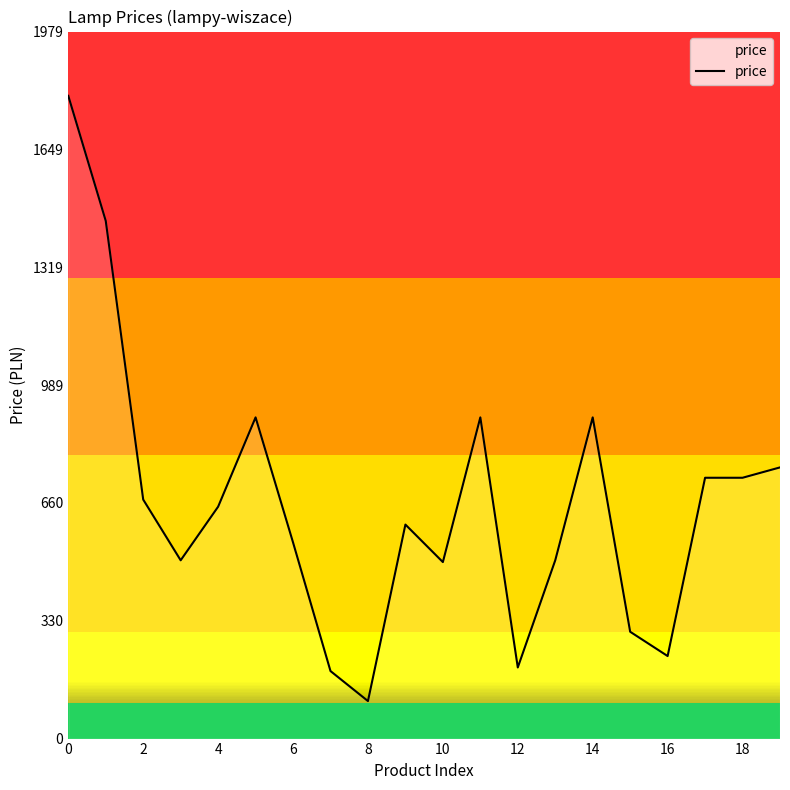

Reading left to right, list all the values displayed in this chart.

1799	1449	669	499	649	899	549	189	105	599	494	899	199	499	899	299	231	730	730	759